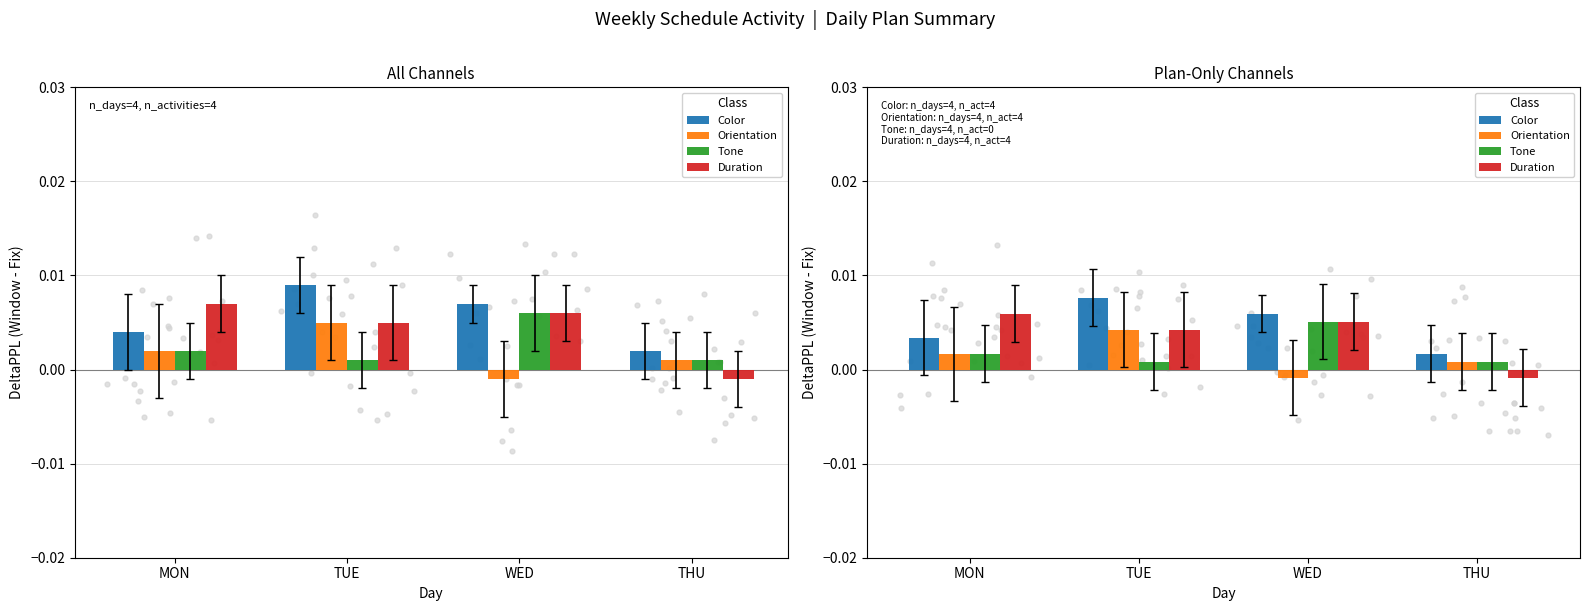

Which series has the largest Y range (max minus min)?

Duration